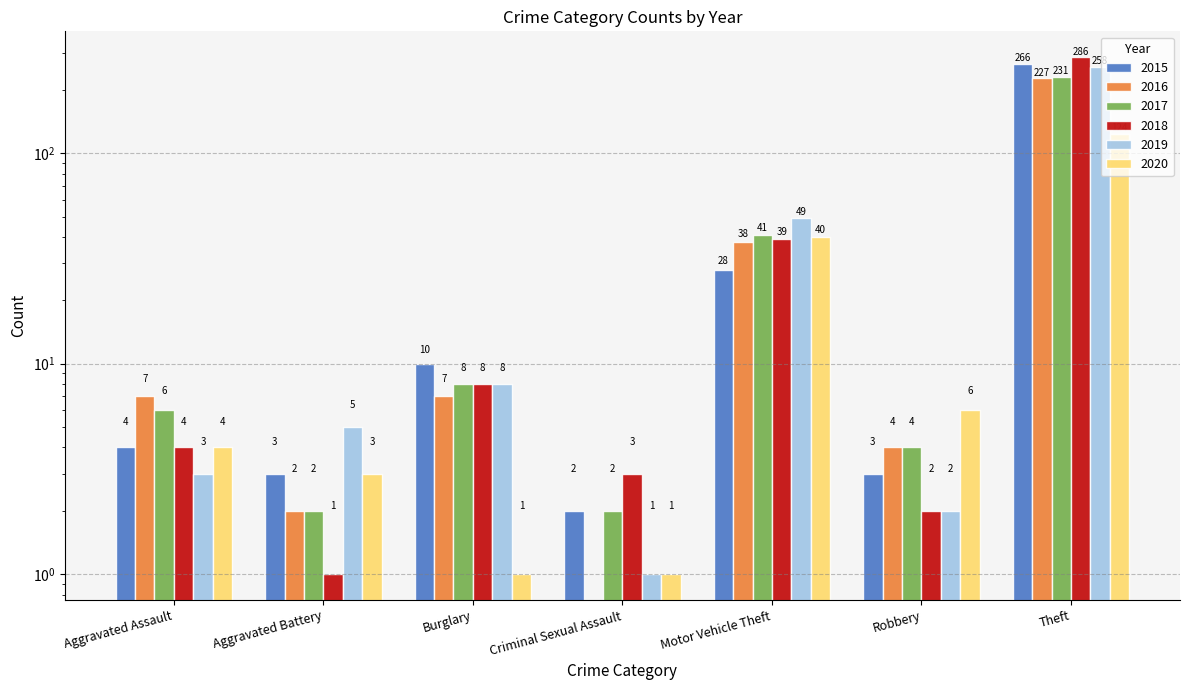

How many bars are there in each group?

6